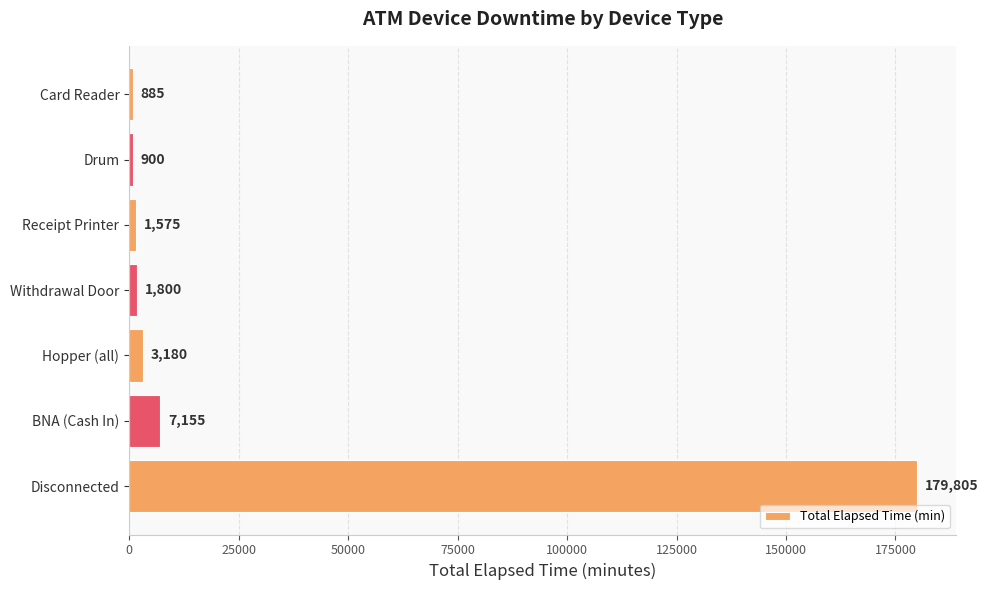

What is the average value?

27900